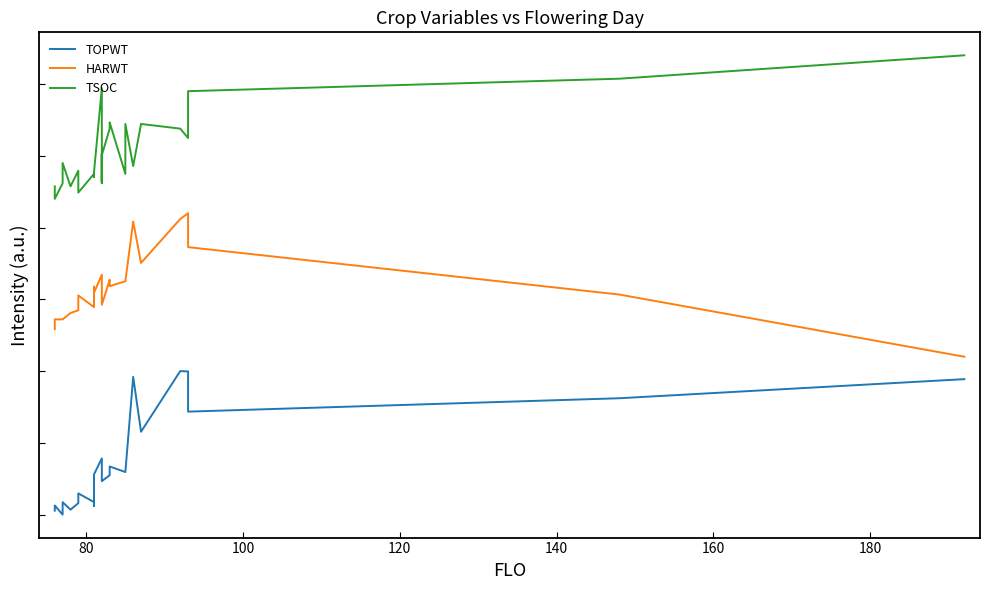

True or false: TSOC and TOPWT intersect in this chart.

False